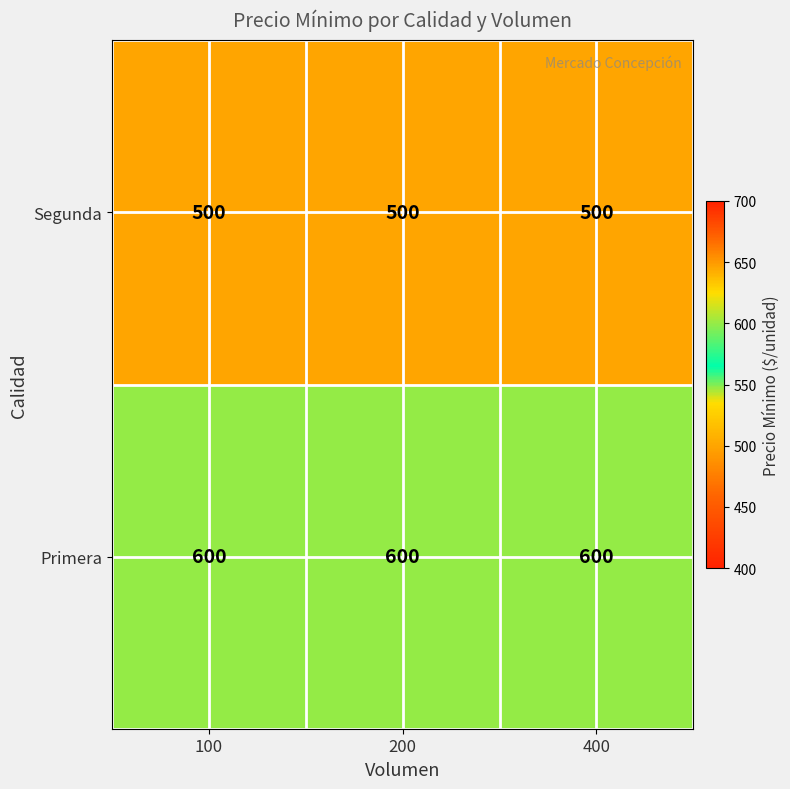

What is the sum of all Segunda values?

1500